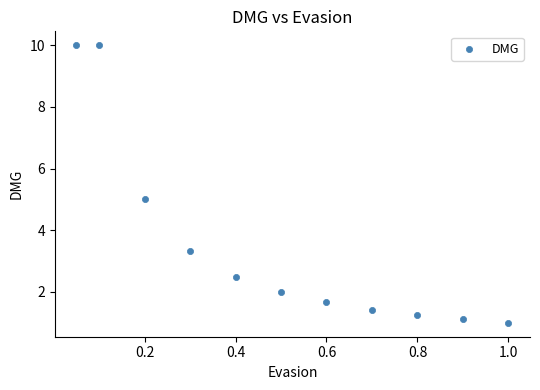

What is the average Y value?

3.6